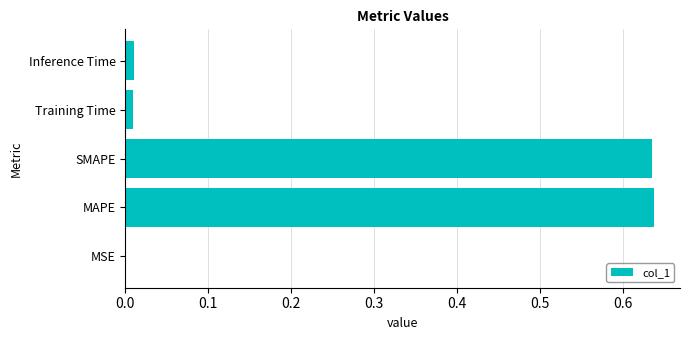

The value at Training Time is 0.0. True or false?

True